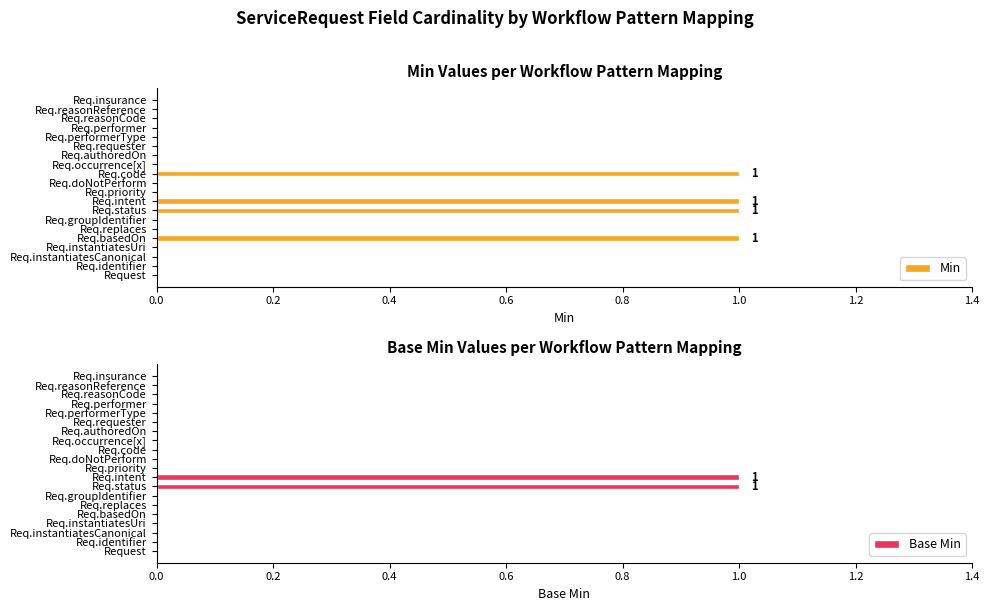

Reading left to right, transcribe all the data shown in this chart.

Min: 0	0	0	0	1	0	0	1	1	0	0	1	0	0	0	0	0	0	0	0
Base Min: 0	0	0	0	0	0	0	1	1	0	0	0	0	0	0	0	0	0	0	0